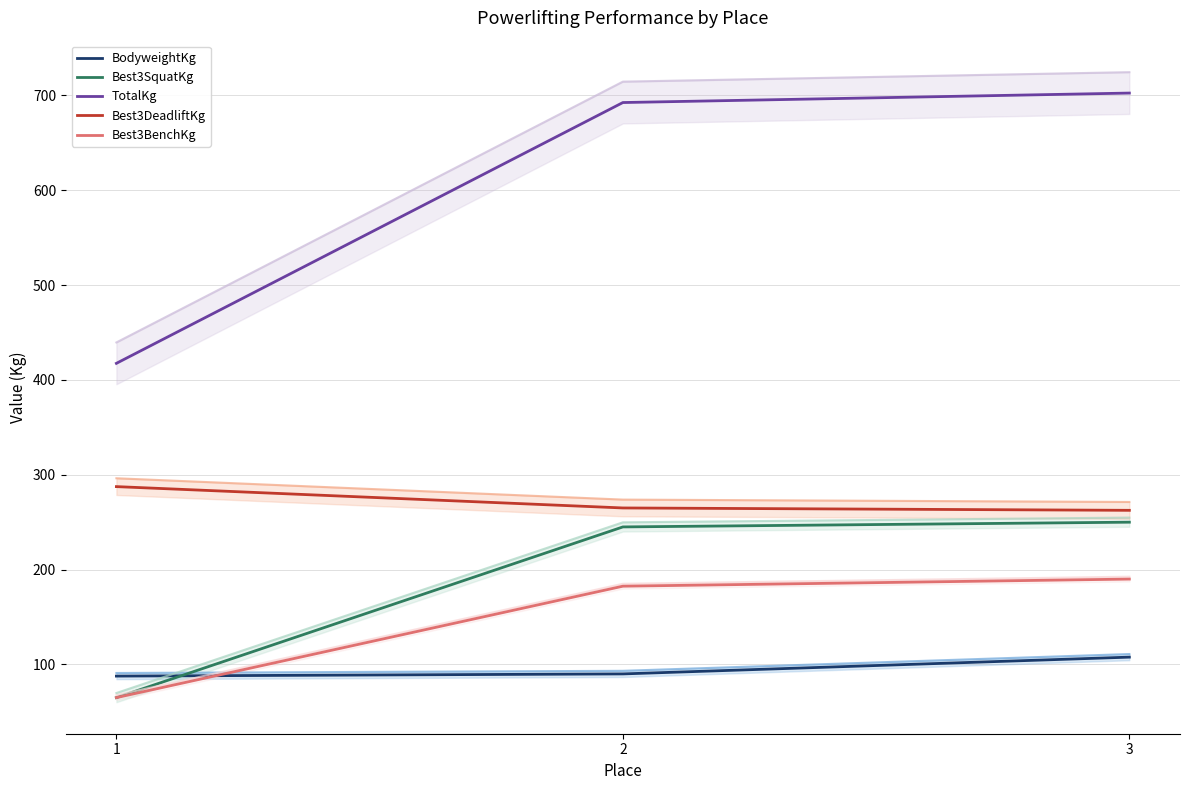

What is the lowest value of the TotalKg series?

417.5